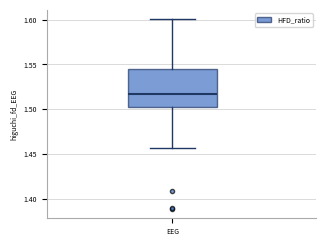

Read this box plot against the y-axis: the position of the median line, the range covered by the box, and the ends of both whiskers. The values are not printed on the chart, so give them approximately, as read against the axis.

median 1.515, box 1.505 to 1.545, whiskers 1.455 to 1.600